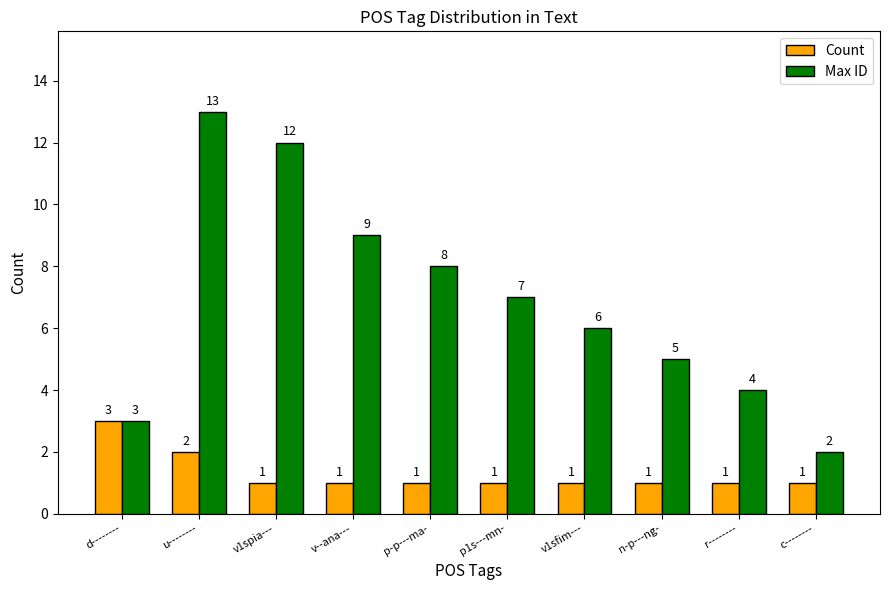

What is the difference between the second highest and second lowest values in the Count series?

1